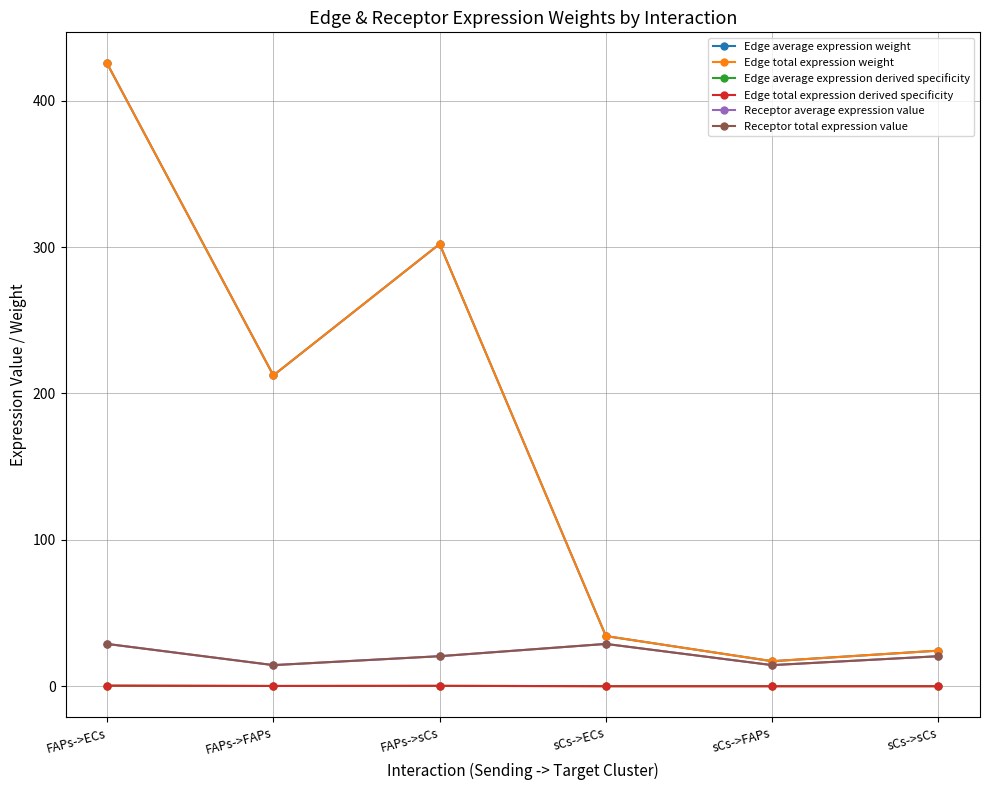

What is the approximate value of Edge average expression weight at sCs->ECs?

34.3